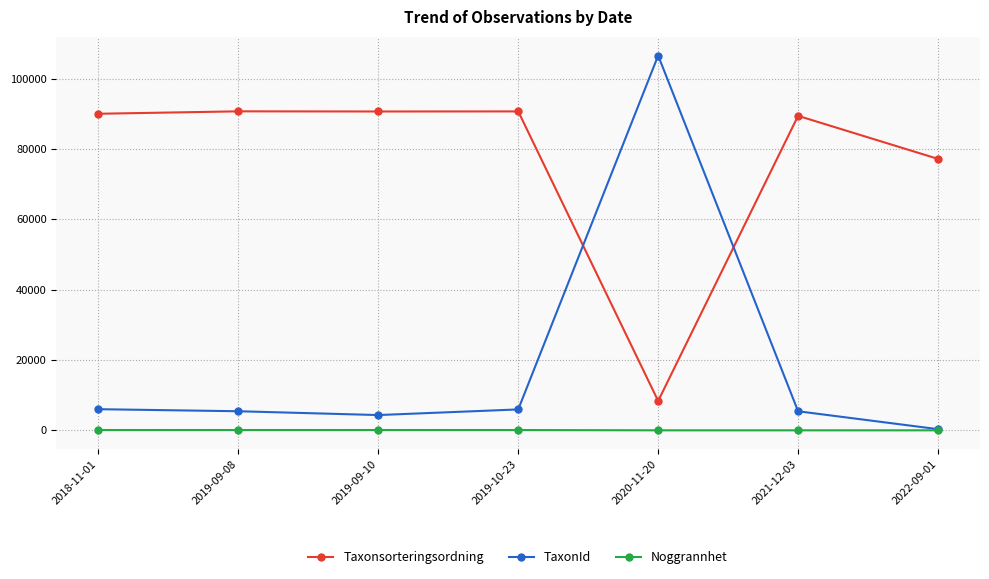

What is the label of the 6th point from the right?

2019-09-08